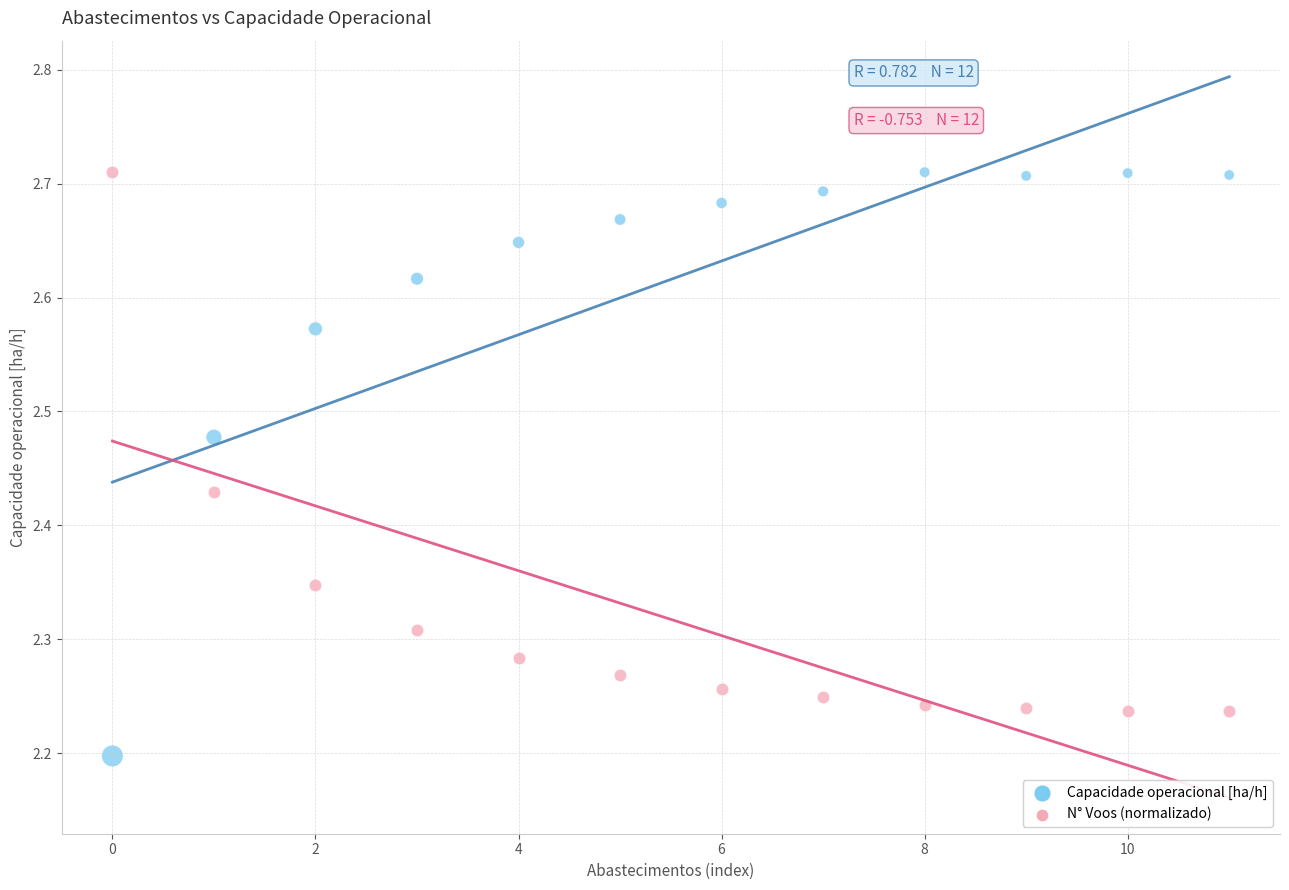

What are all the series names shown in the legend?

Capacidade operacional [ha/h], N° Voos (normalizado)